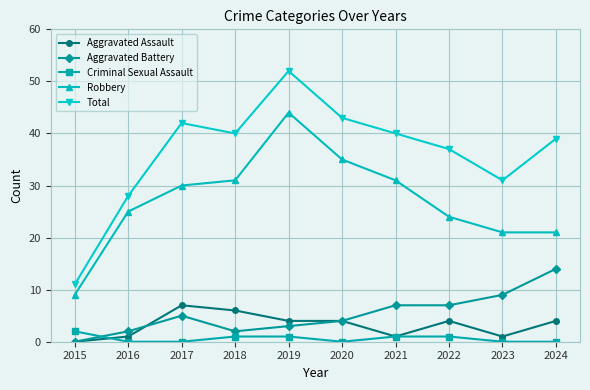

How many series are shown in this chart?

5